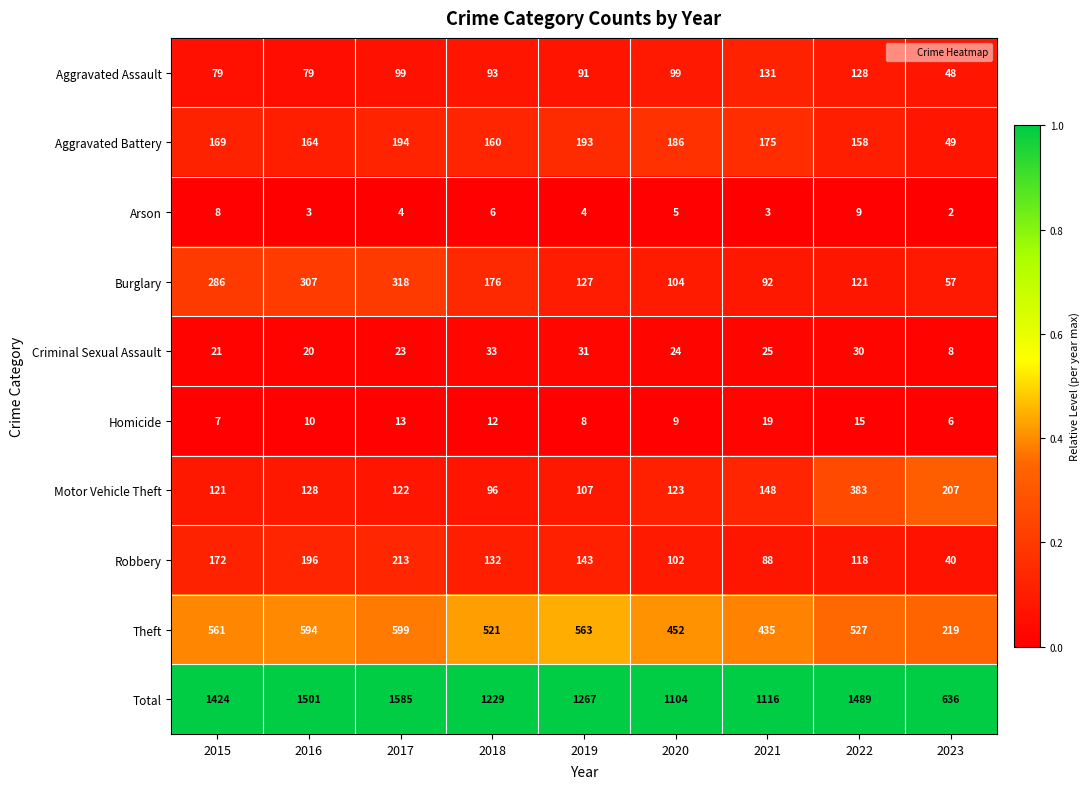

What is the average value of the Robbery series?

134